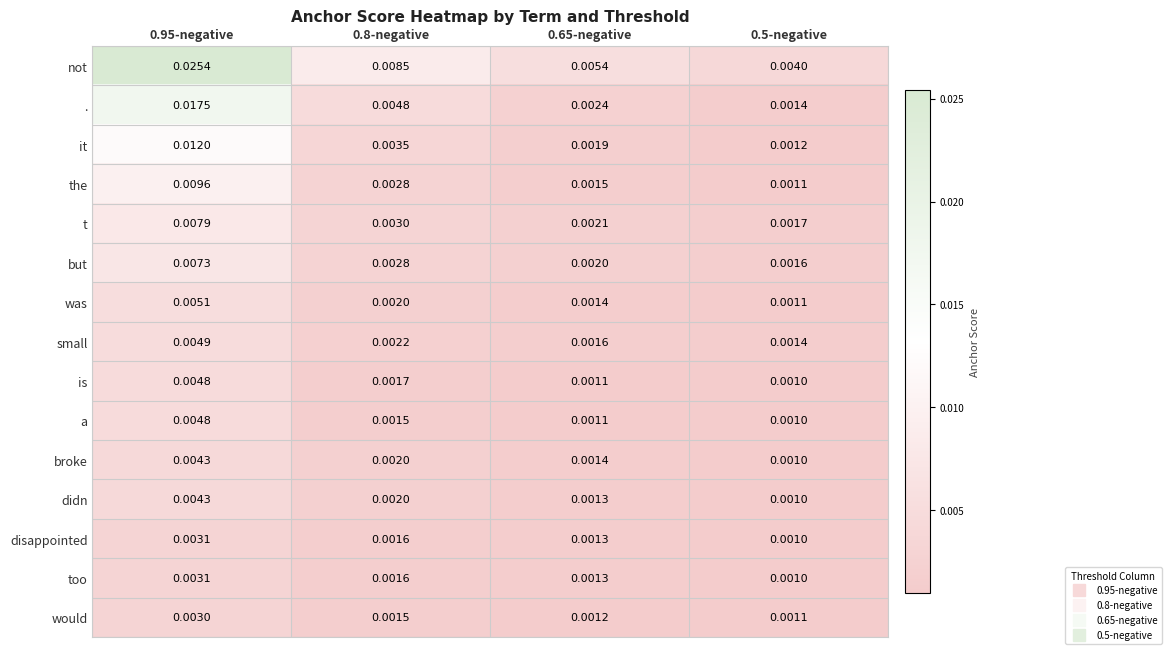

Is the value of a at 0.8-negative greater than the value of broke at 0.8-negative?

No